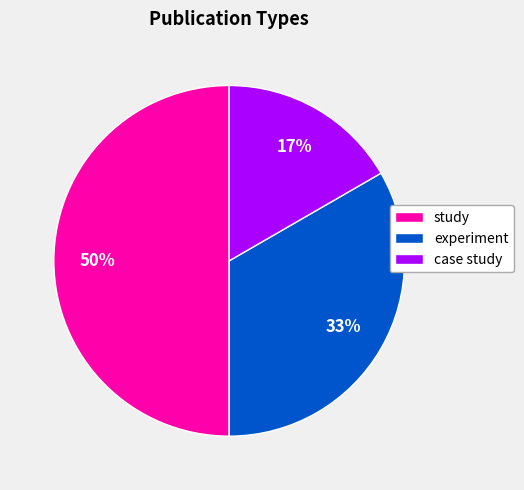

What percentage is the case study slice, to the nearest percent?

17%